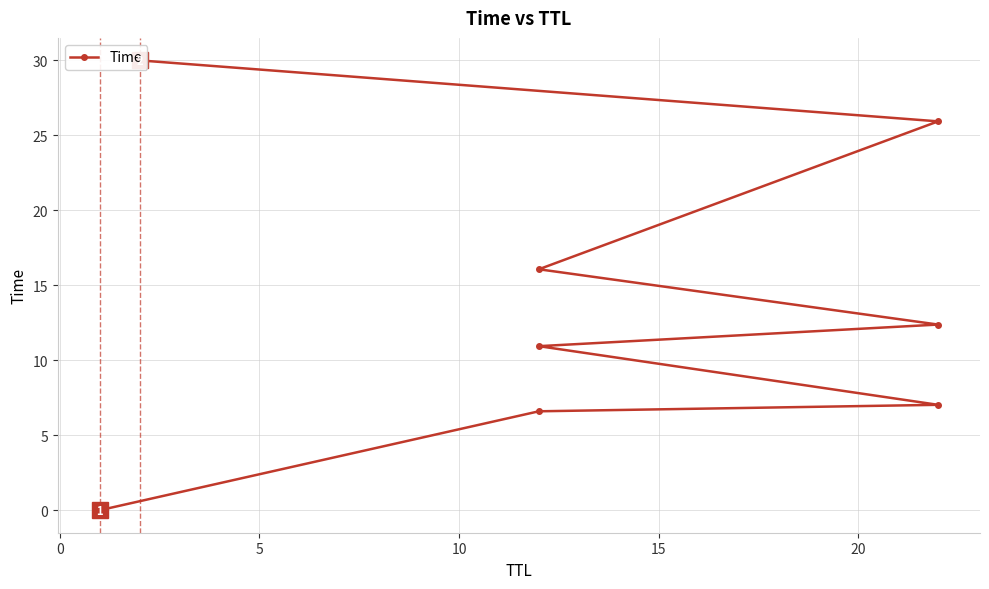

Count the number of categories in the chart.

8